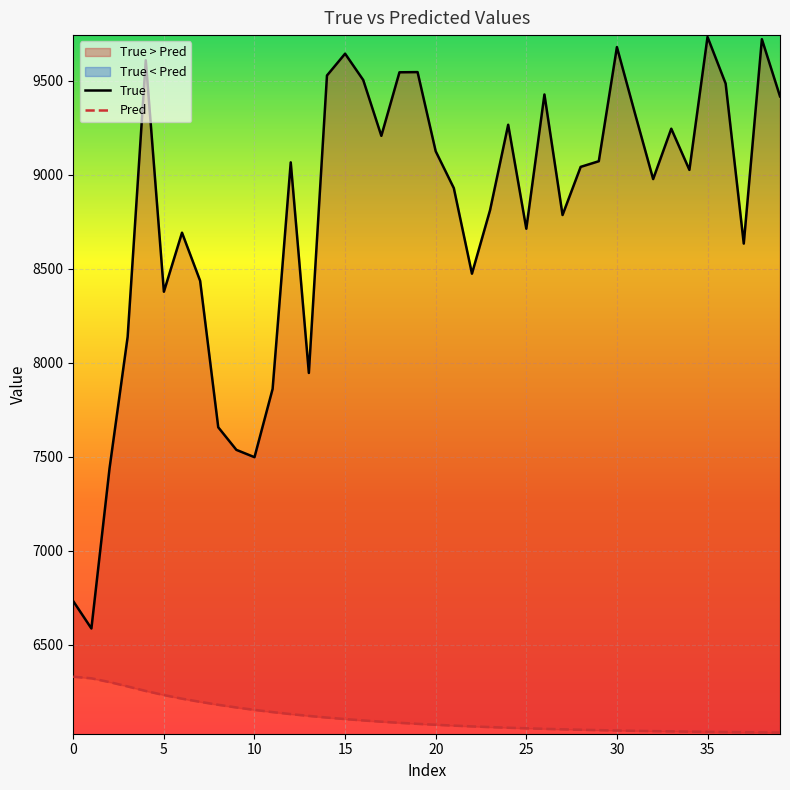

What is the sum of the True values at 17 and 14?

18735.0